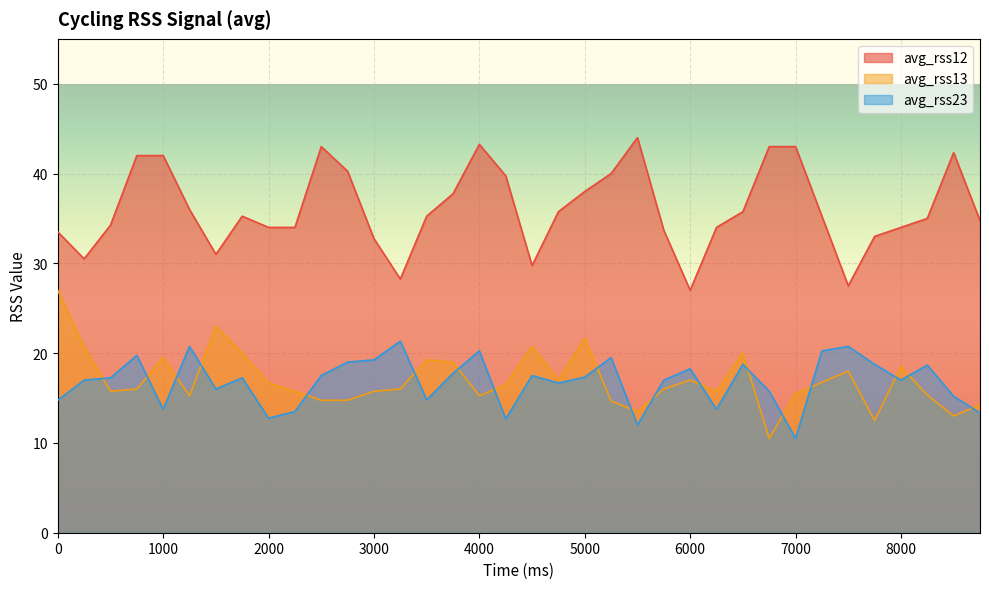

True or false: avg_rss23 and avg_rss12 intersect in this chart.

False